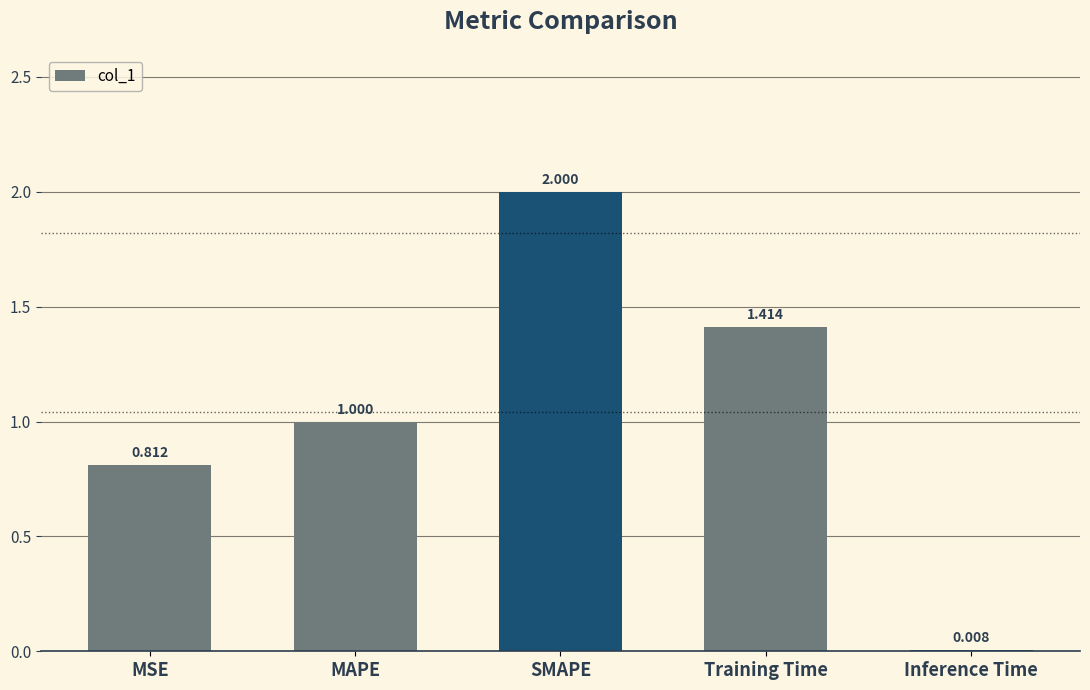

Which category has the highest value across all series?

SMAPE